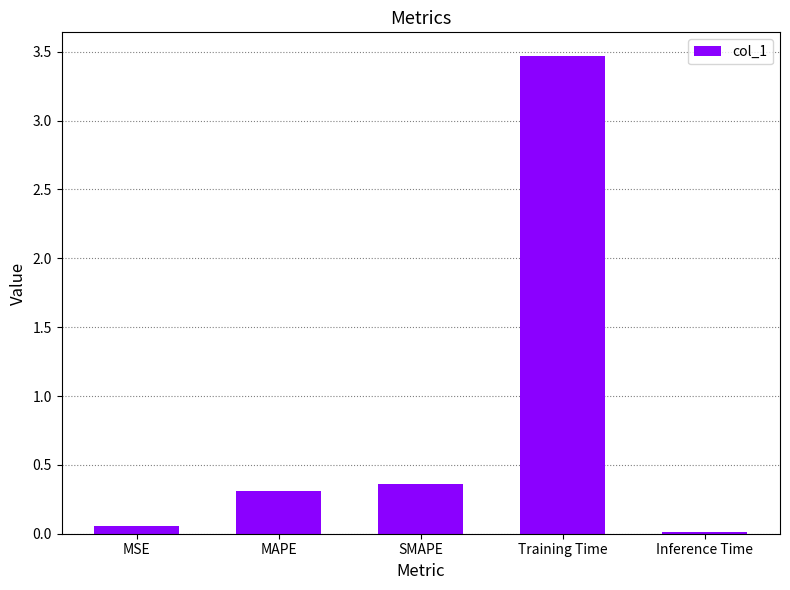

Rank the categories by value from highest to lowest.

Training Time, SMAPE, MAPE, MSE, Inference Time